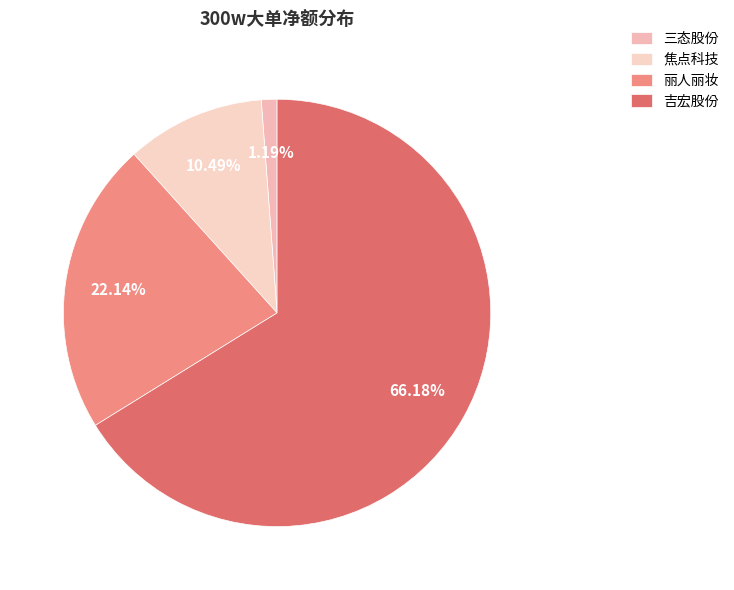

Count the number of slices in the pie.

4